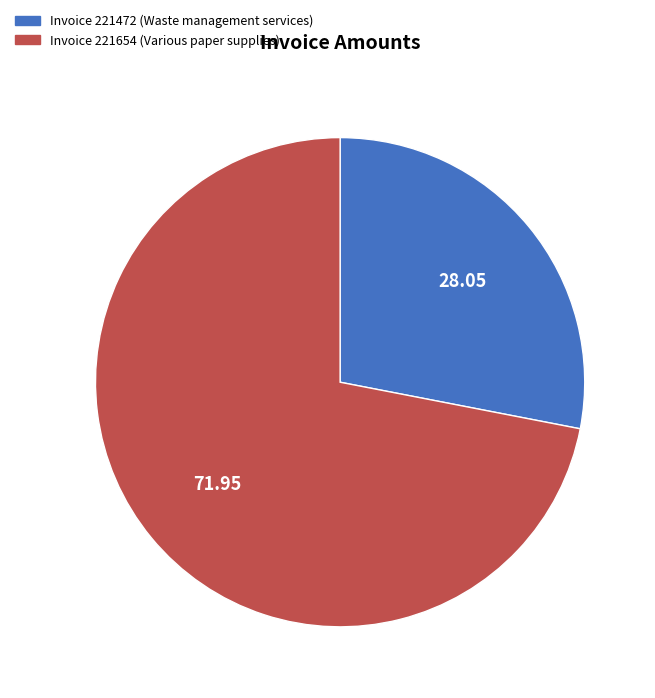

How many slices are in this pie chart?

2